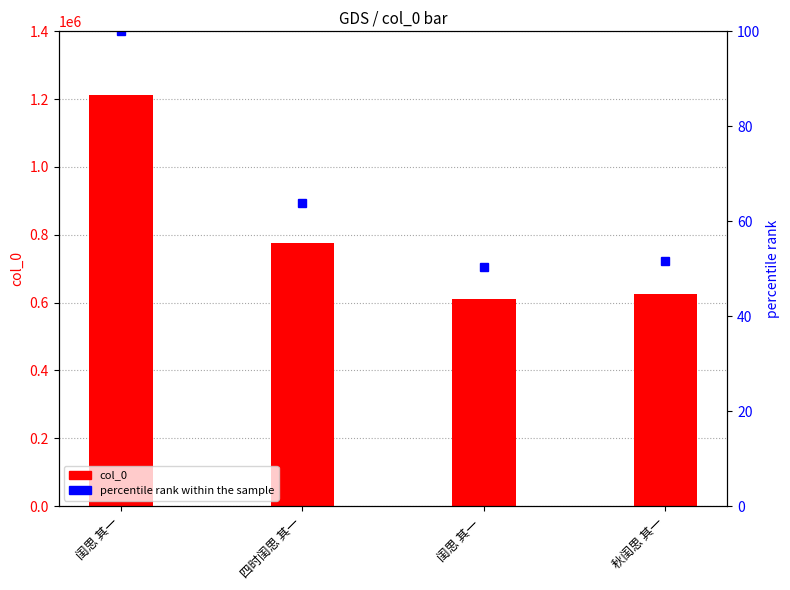

Where is percentile rank within the sample nearest to the value 75?

四时闺思 其一